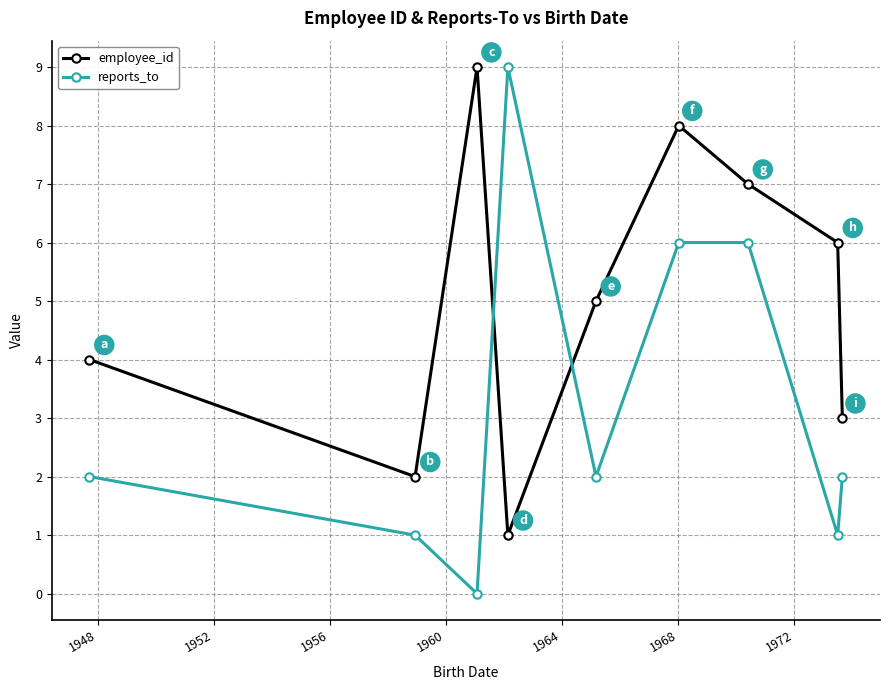

Which series has the widest spread of values?

reports_to